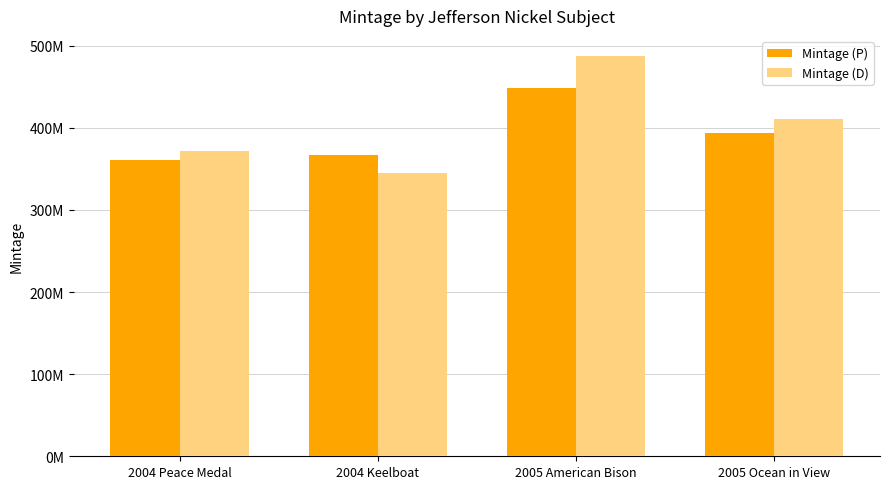

What is the average value of the Mintage (P) series?

392640000